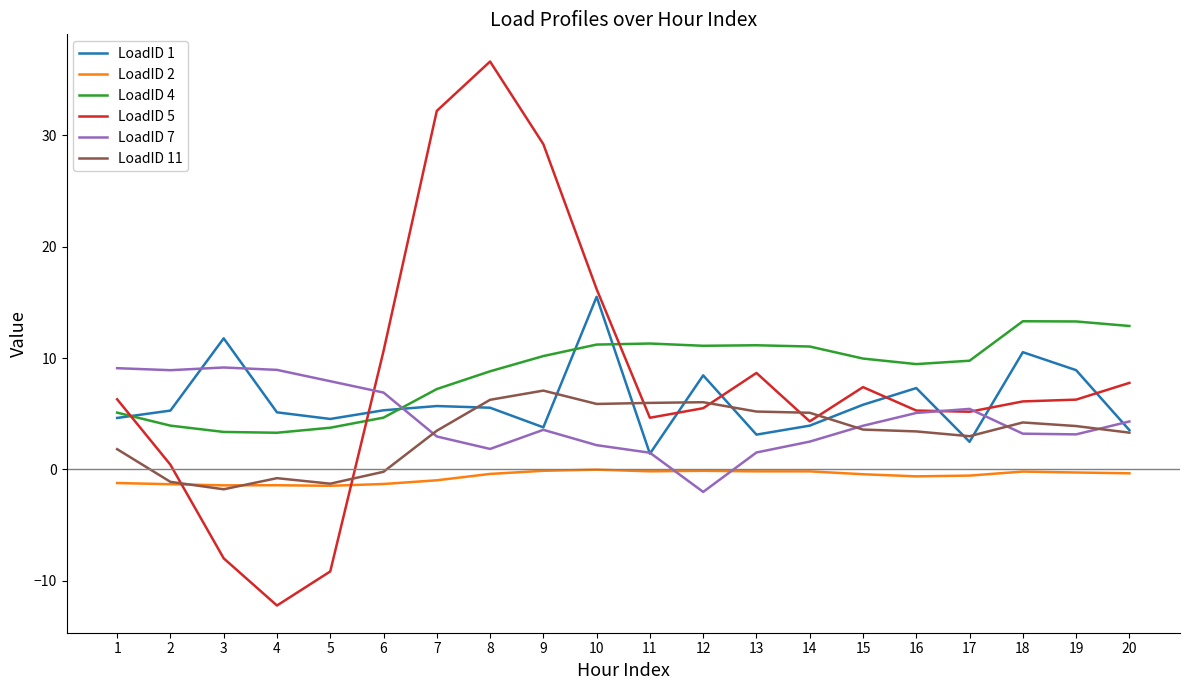

Between which two adjacent categories do LoadID 1 and LoadID 4 first intersect?

1 and 2